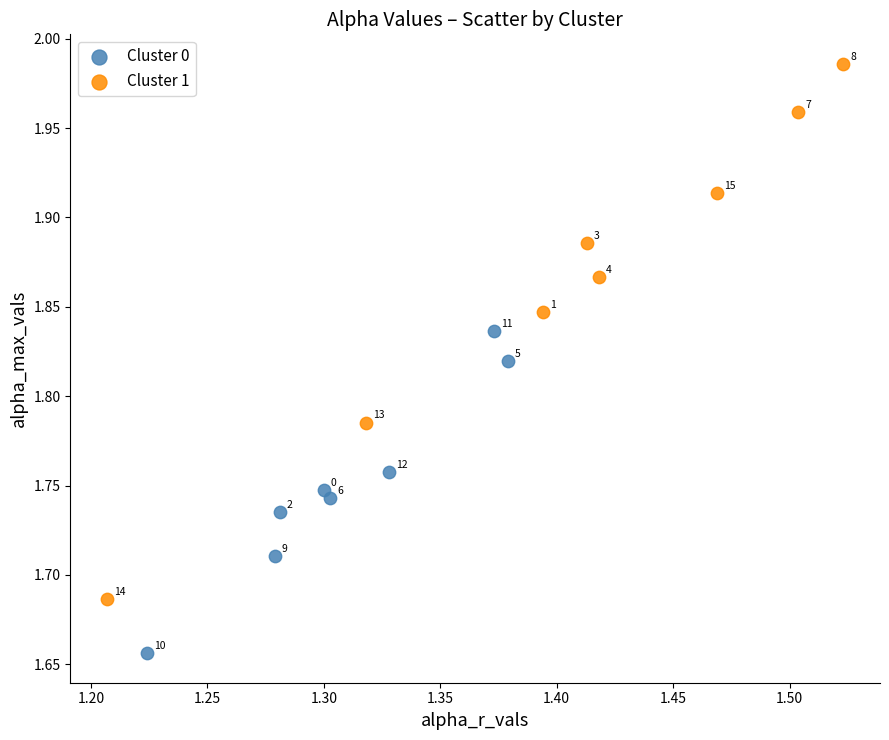

What are all the series names shown in the legend?

Cluster 0, Cluster 1